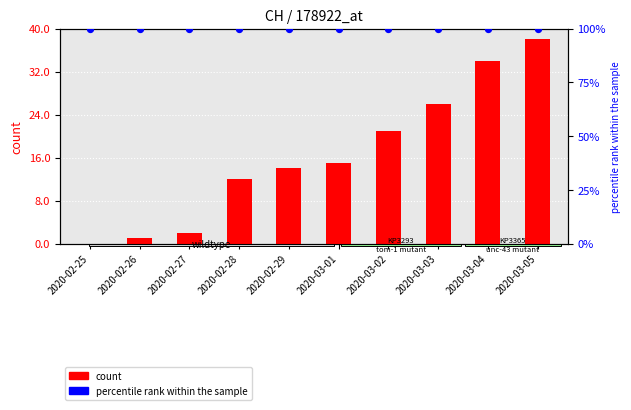

Which series has the widest spread of Y values?

count